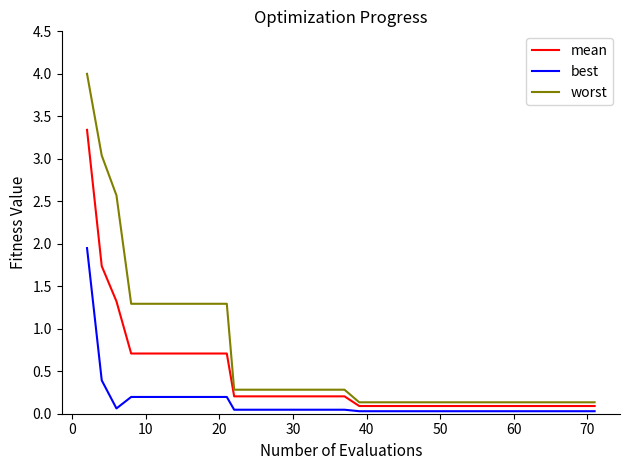

How many categories are shown in the chart?

40